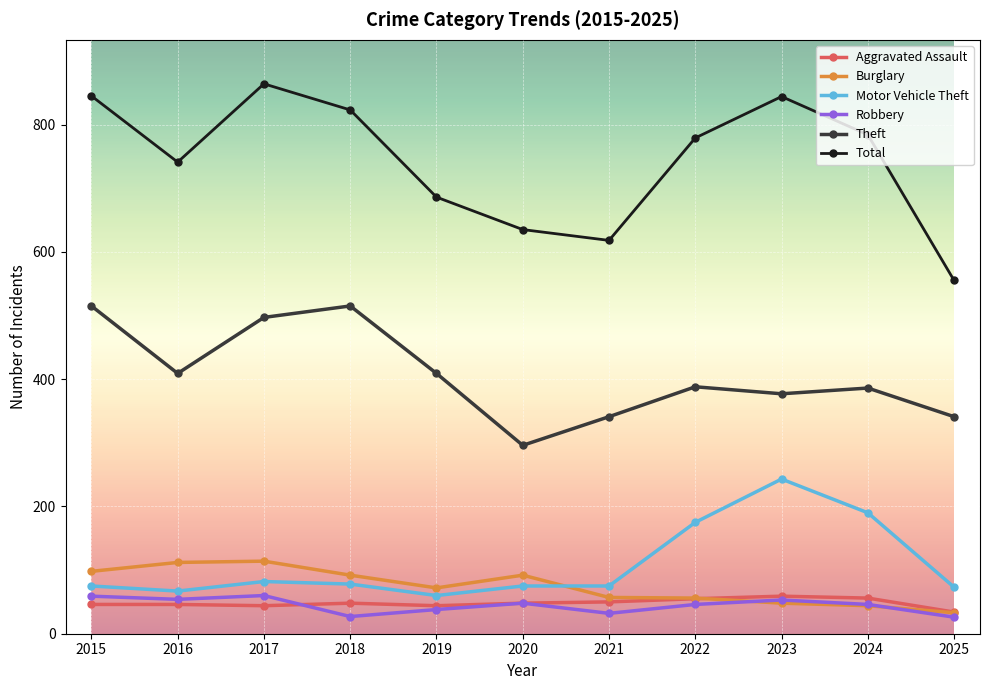

Which series has the largest total across all categories?

Total